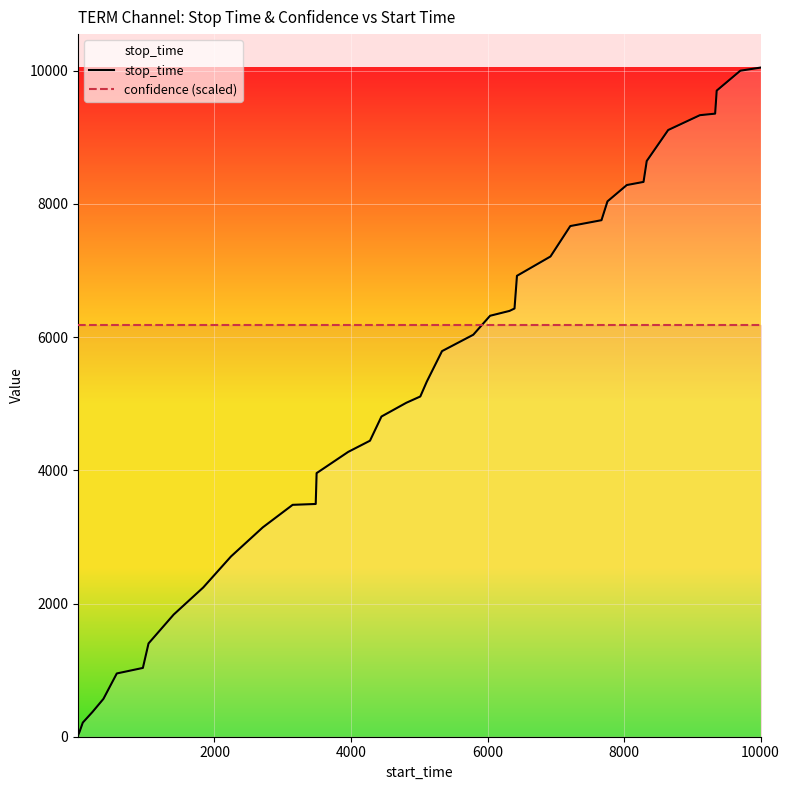

What is the maximum value for stop_time?

10048.0